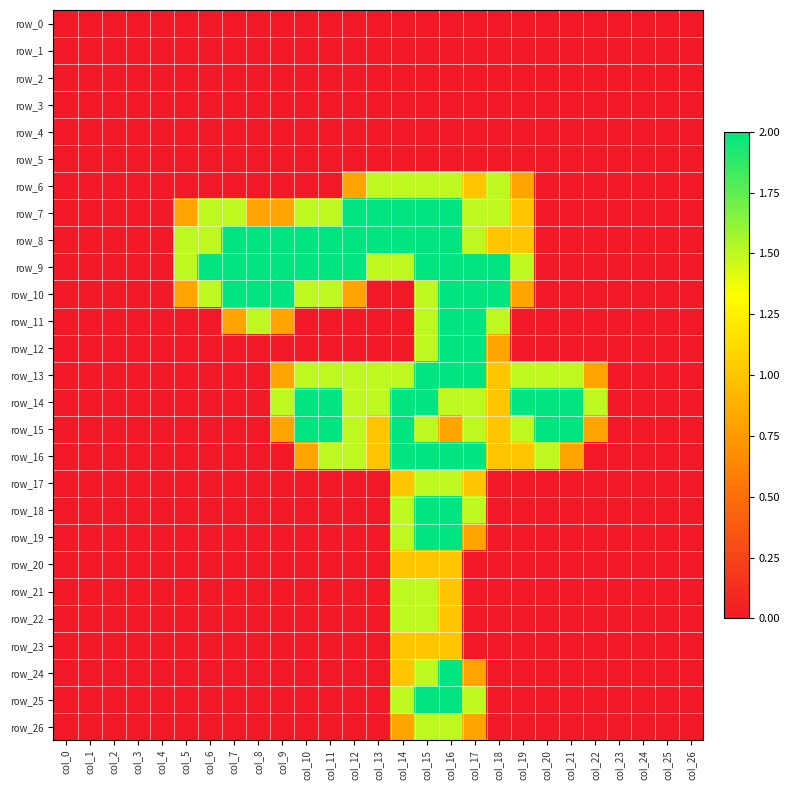

At which category does the chart reach its peak across all series?

col_12